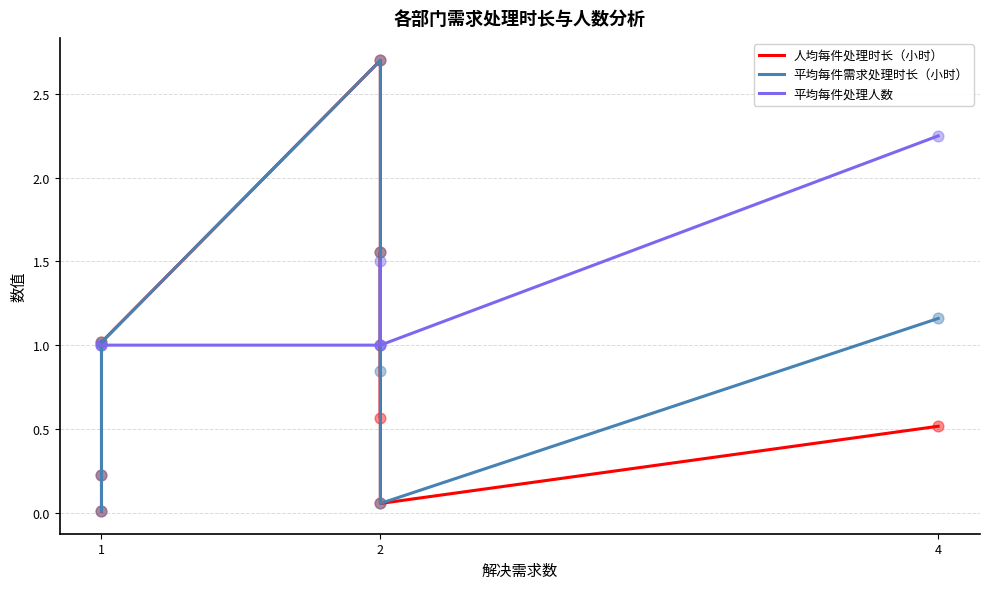

Which series has the widest spread of Y values?

人均每件处理时长（小时）